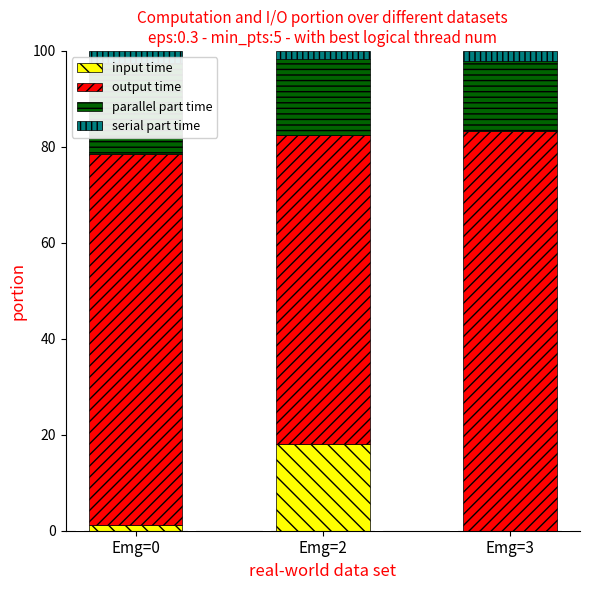

Reading left to right, extract all data points from this chart.

input time: Emg=0=1.2	Emg=2=18.1	Emg=3=-0.0
output time: Emg=0=77.4	Emg=2=64.4	Emg=3=83.2
parallel part time: Emg=0=18.9	Emg=2=15.8	Emg=3=14.6
serial part time: Emg=0=2.5	Emg=2=1.7	Emg=3=2.2